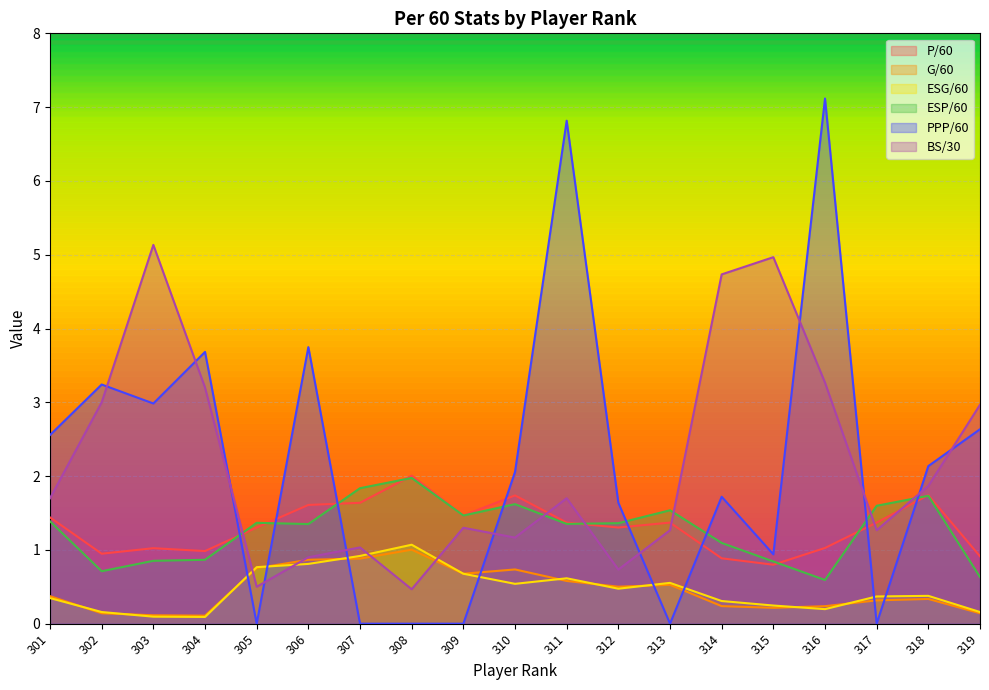

List the labels in order of ESG/60 value, largest first.

308, 307, 306, 305, 309, 311, 313, 310, 312, 318, 317, 301, 314, 315, 316, 302, 319, 303, 304